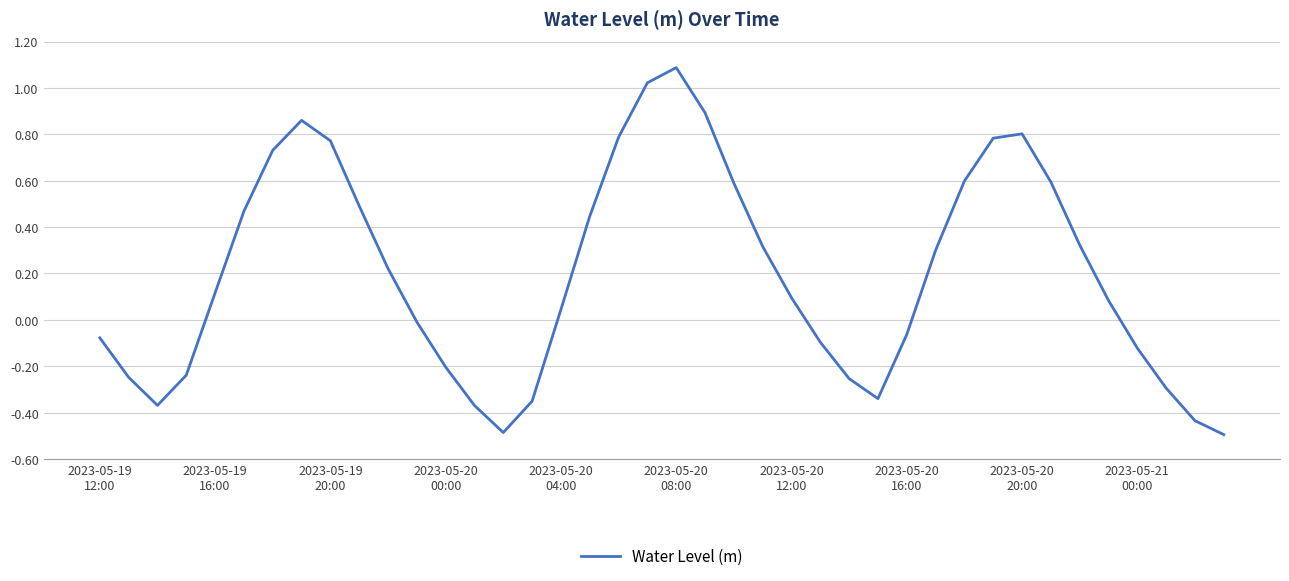

What is the minimum value shown in the chart?

-0.5